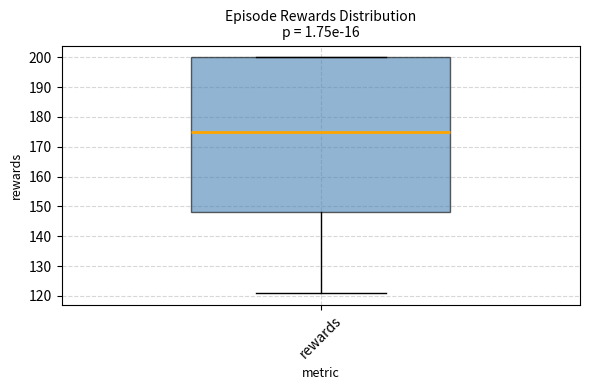

Where is the upper edge of the box for rewards on the y-axis? The values are not printed on the chart, so give them approximately, as read against the axis.

200